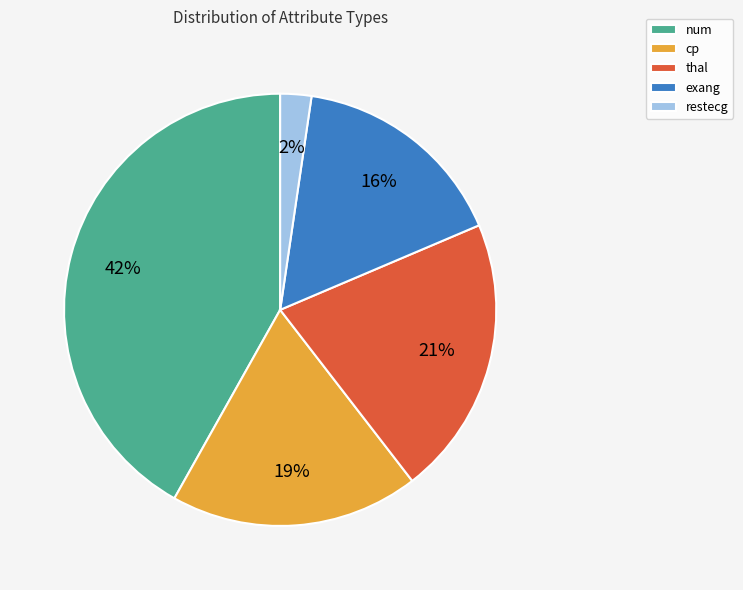

Which has a higher value, num or thal?

num